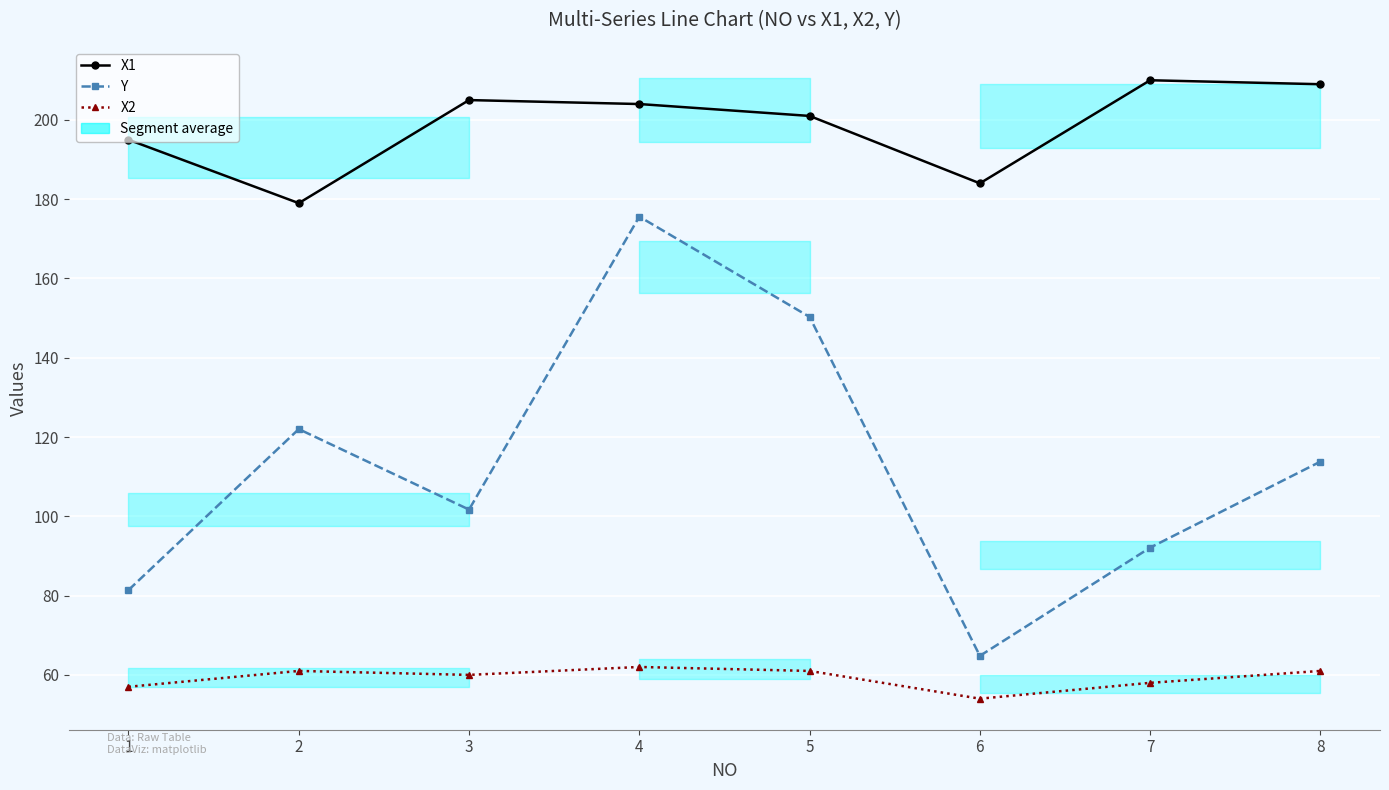

What is the difference between the X2 values at 2 and 4?

1.0